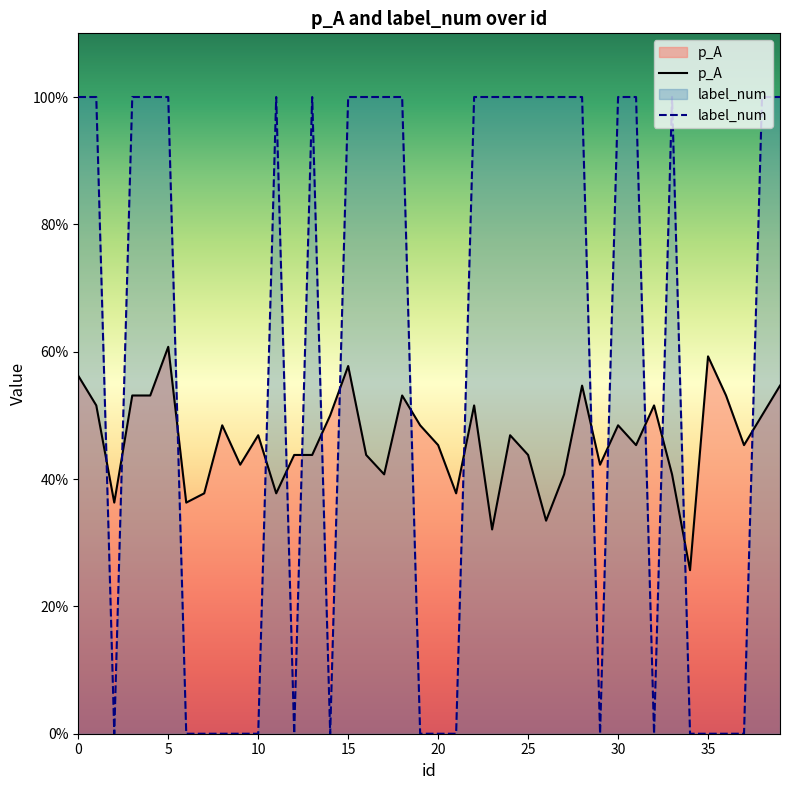

List the series in order of their peak value, highest first.

label_num, p_A